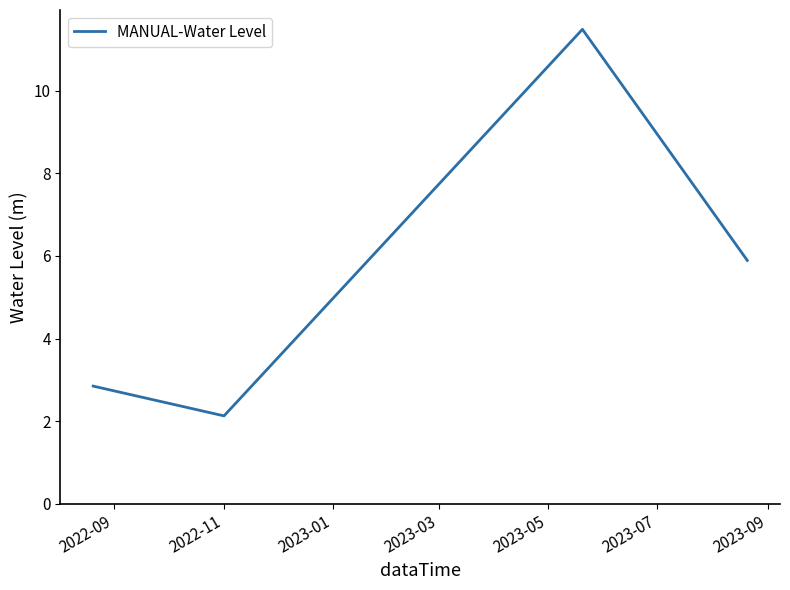

How many interior local valleys (lower than both neighbors) does the data have?

1